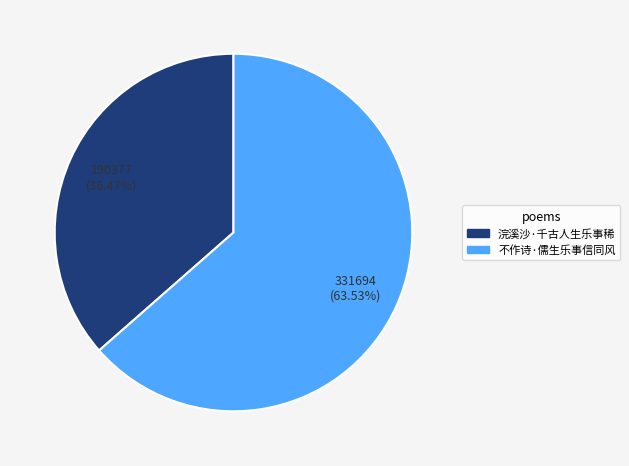

Approximately how many times larger is the value at 浣溪沙·千古人生乐事稀 compared to 不作诗·儒生乐事信同风?

0.6